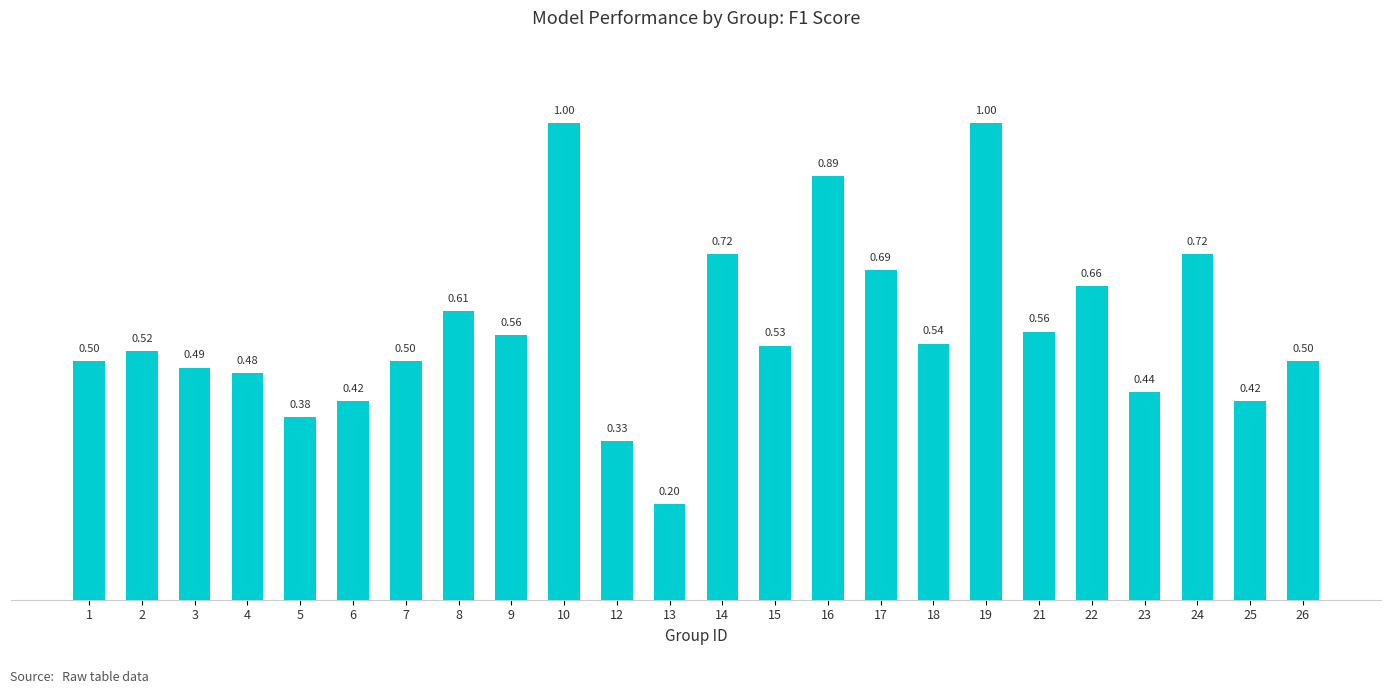

Which has a higher value, 16 or 17?

16